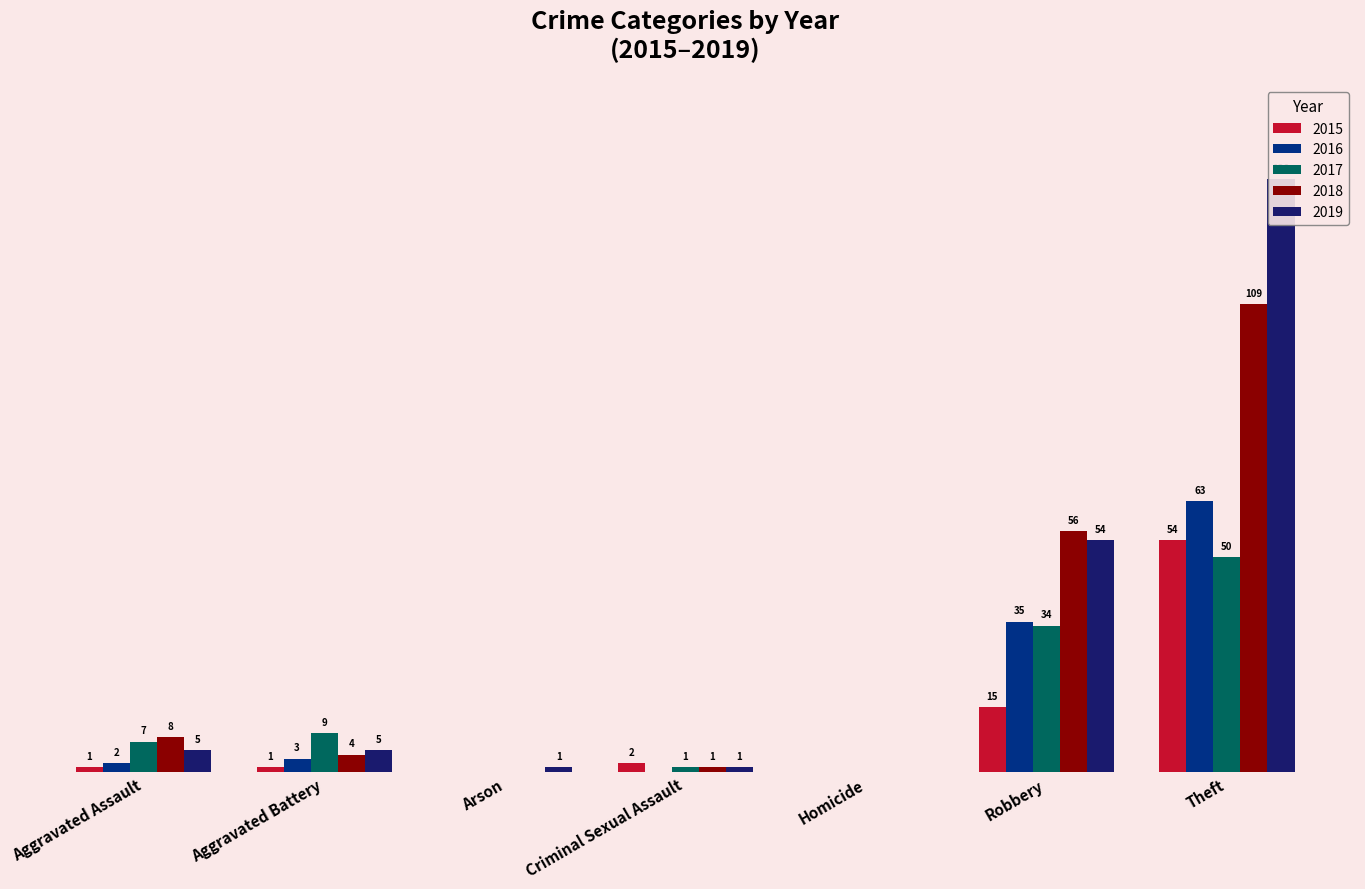

How many positive values does the 2016 series have?

4